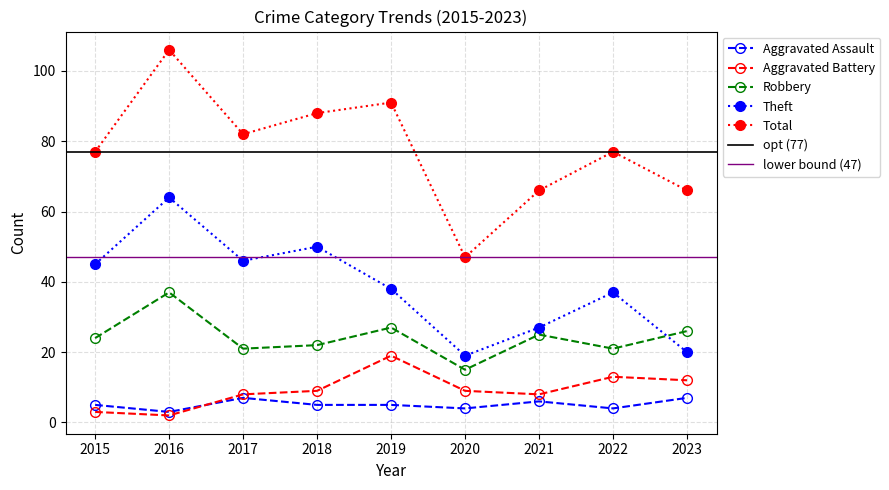

Between 2021 and 2023, which is larger?

2023